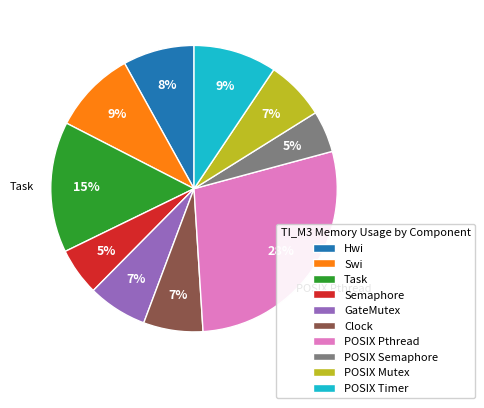

Is the sum of POSIX Timer and POSIX Semaphore greater than half?

No